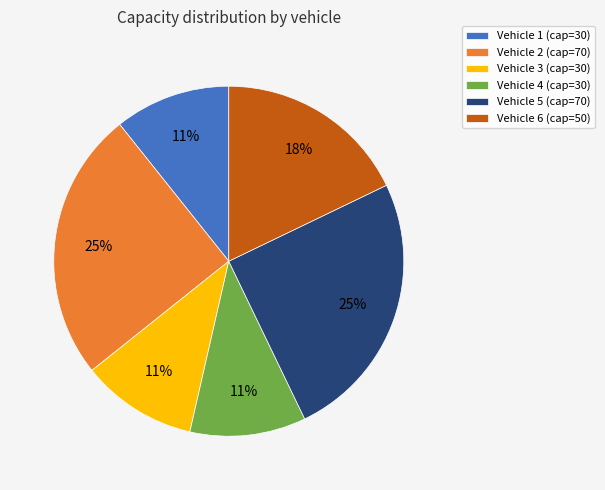

How many segments does this pie chart have?

6